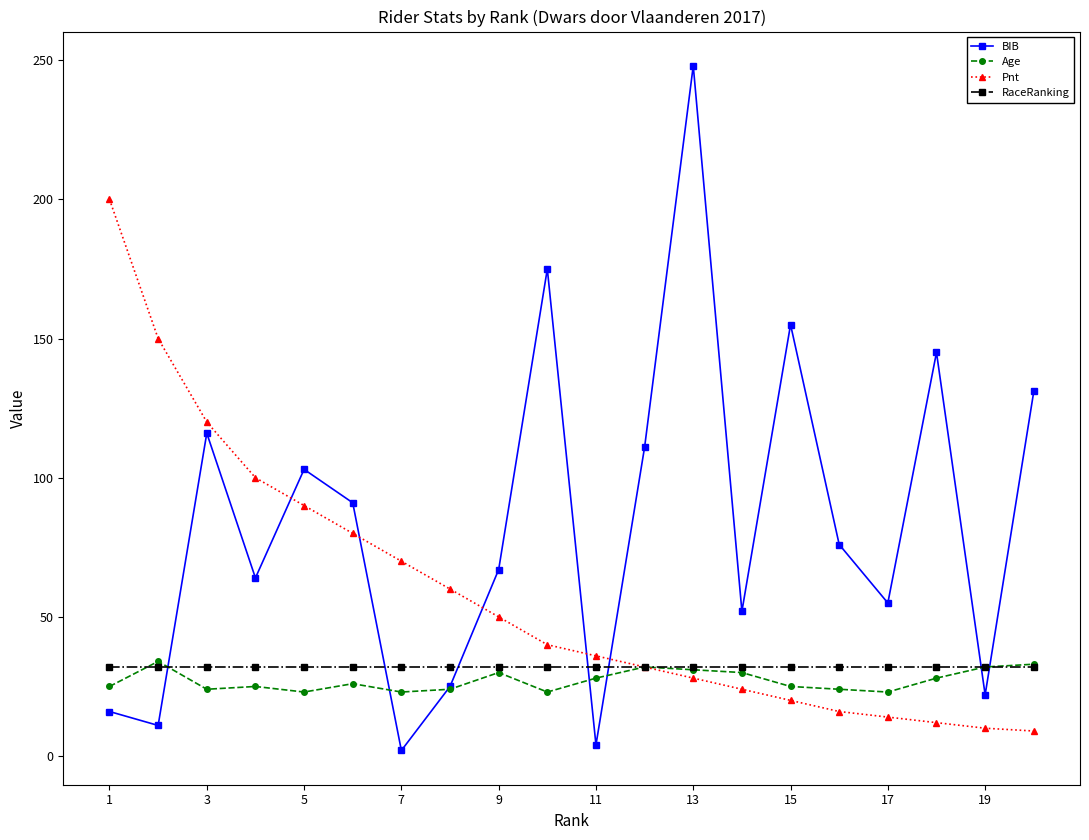

True or false: BIB and RaceRanking cross at least once.

True